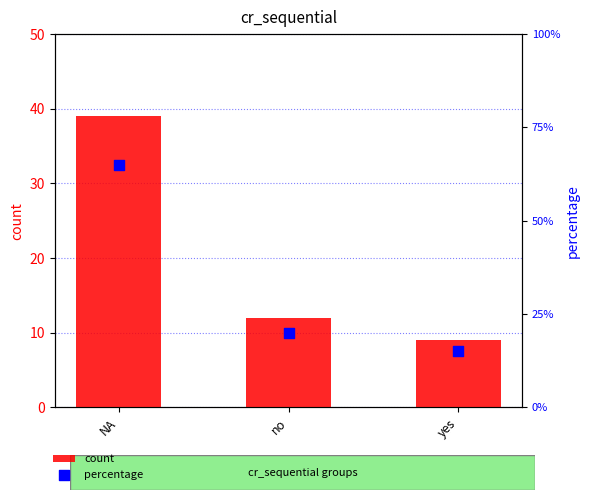

Which series reaches the minimum Y coordinate?

count